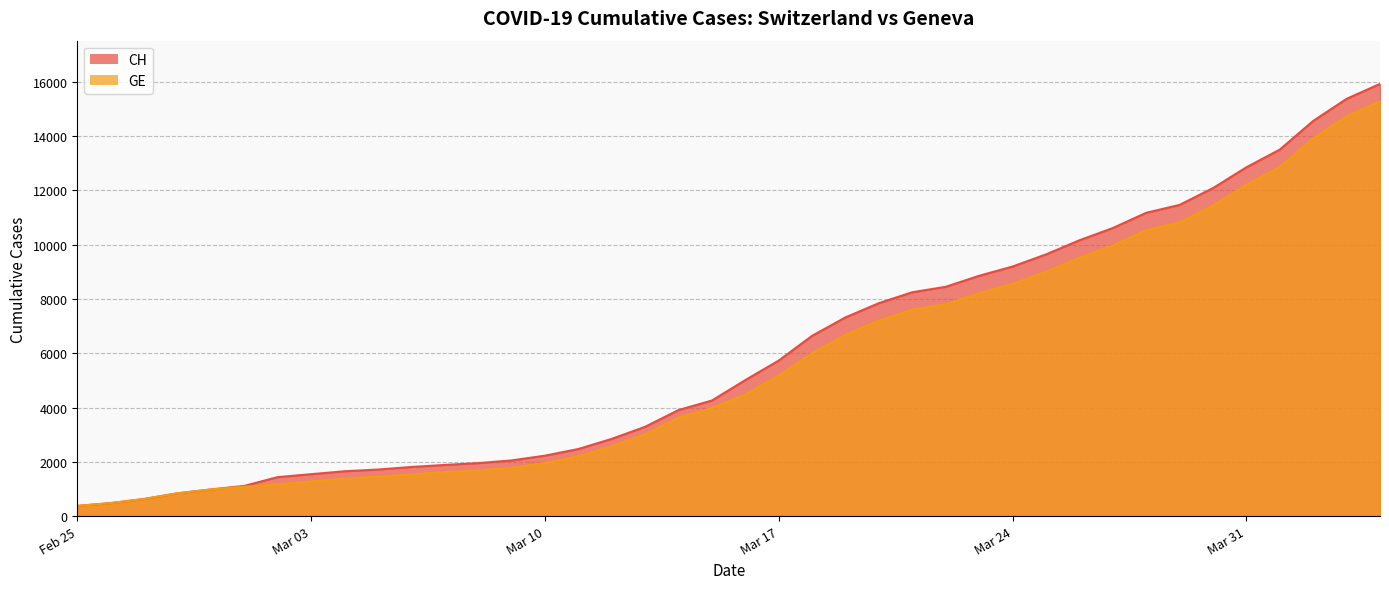

Is it true that GE equals 6572 at 2020-03-15?

False